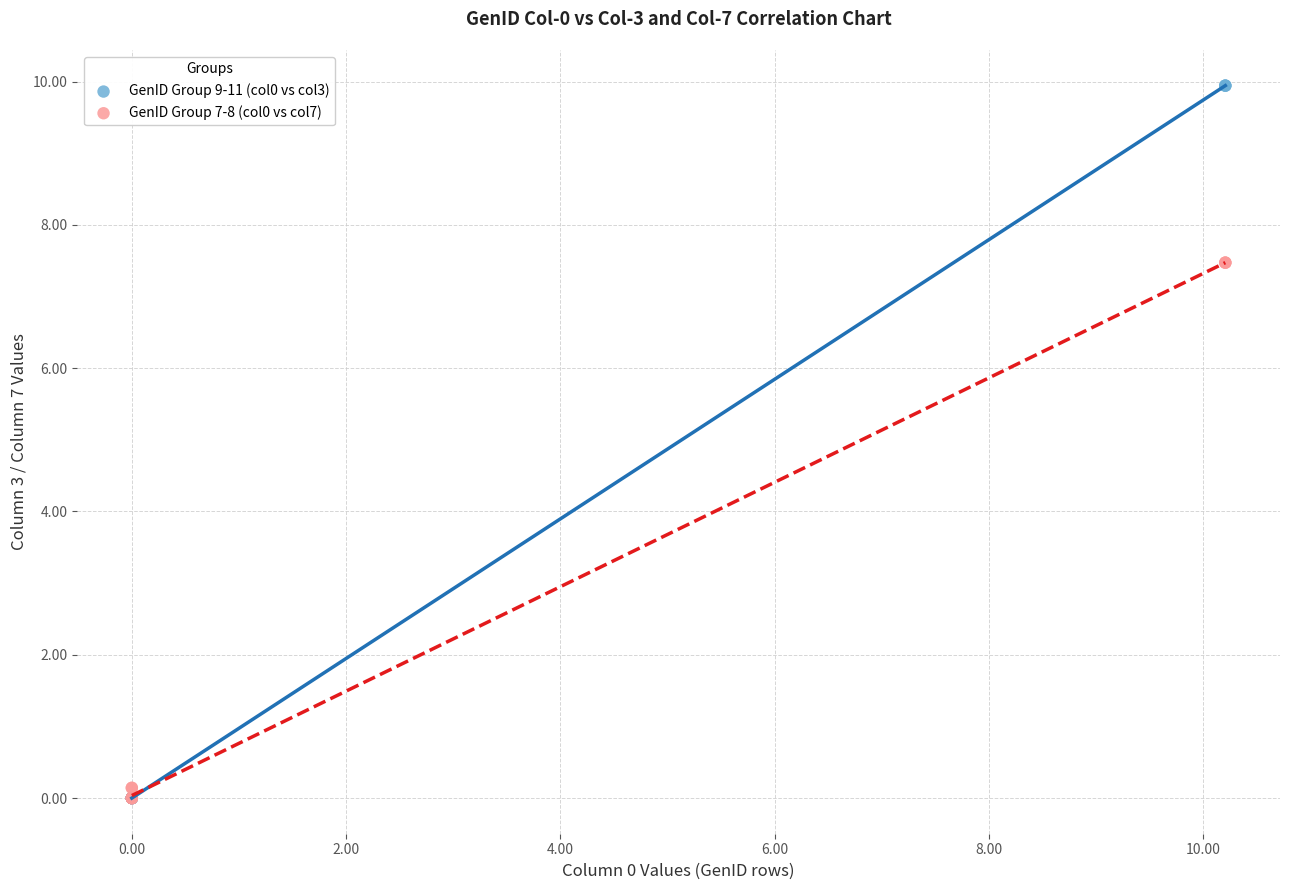

What are all the series names shown in the legend?

GenID Group 9-11 (col0 vs col3), GenID Group 7-8 (col0 vs col7)